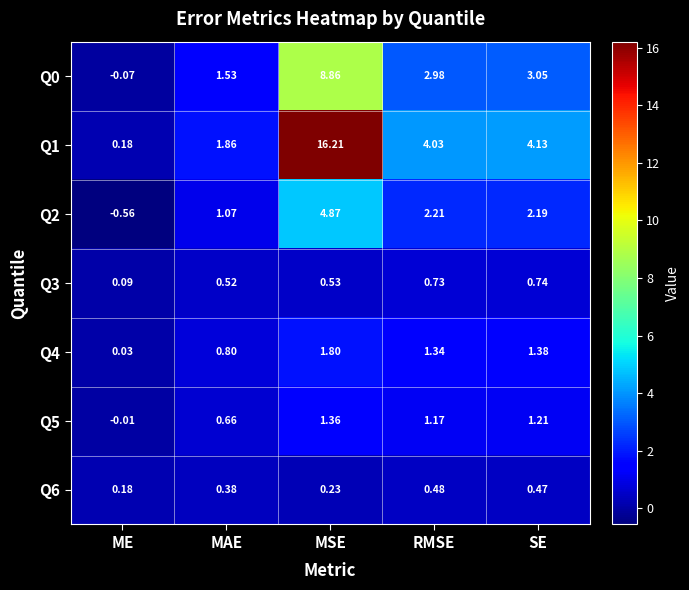

Rank the categories by Q5 value from lowest to highest.

ME, MAE, RMSE, SE, MSE